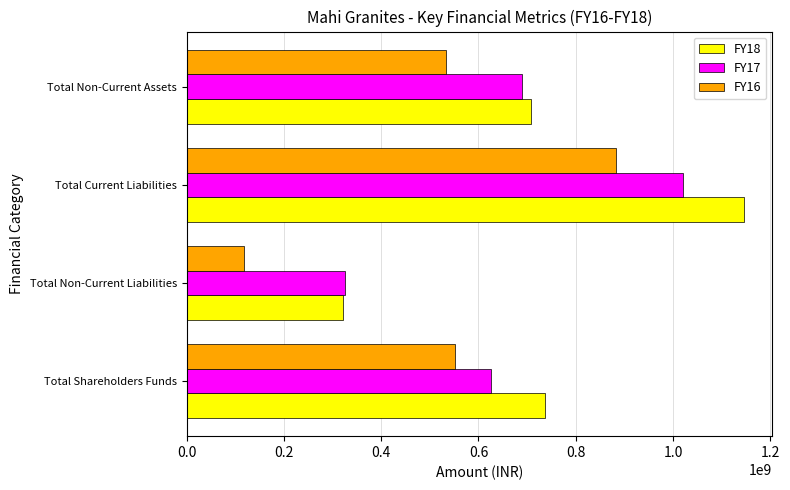

What is the difference between the second highest and minimum values in the FY16 series?

433484682